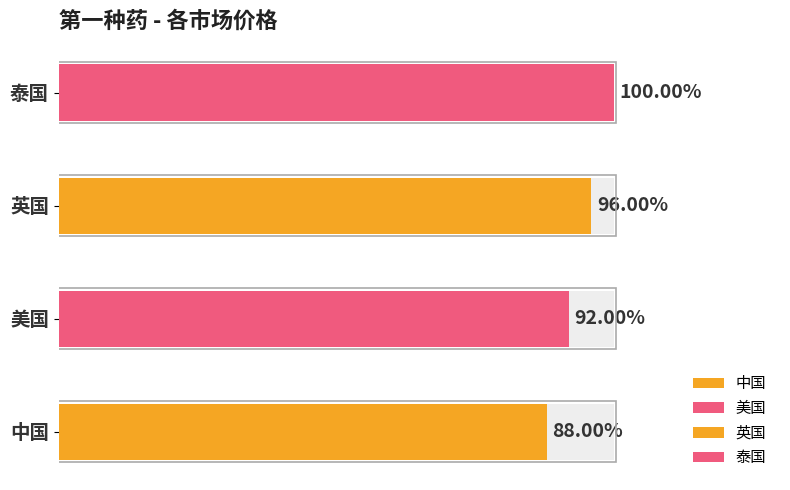

Which series has the widest spread of values?

中国